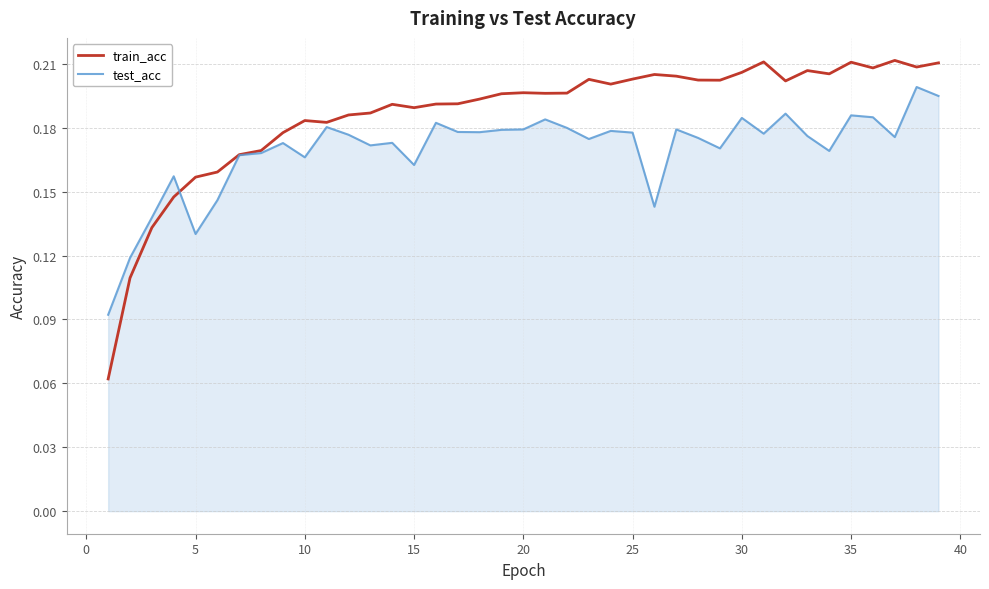

Rank the series by their maximum value, from highest to lowest.

train_acc, test_acc